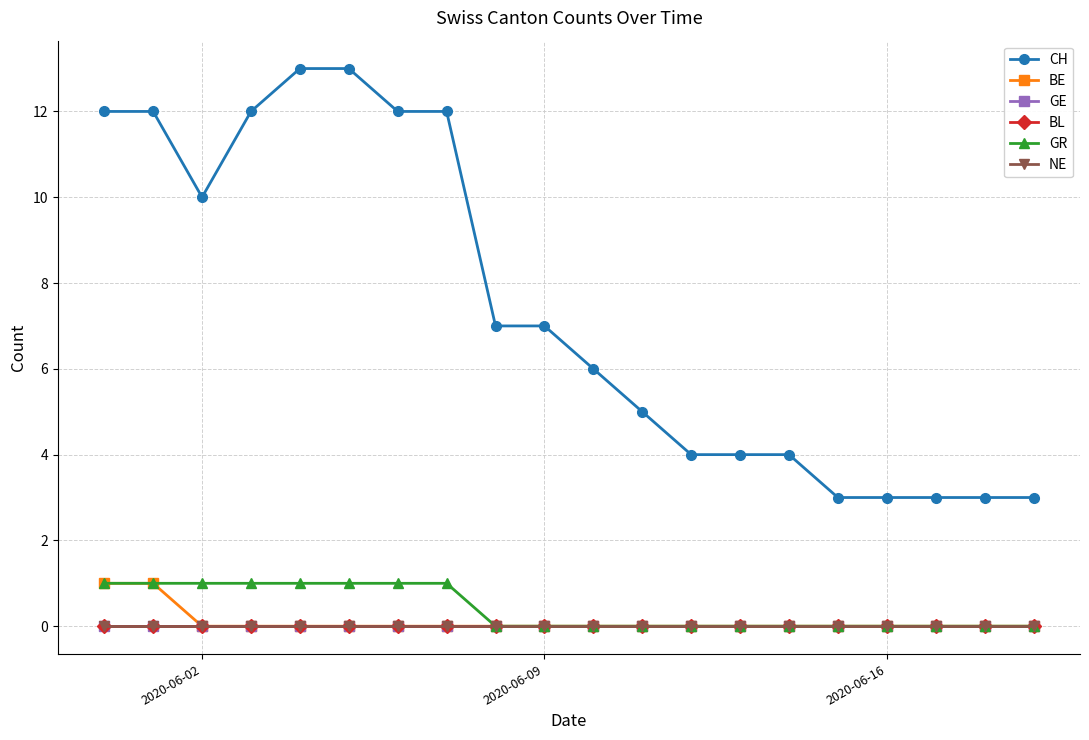

Is this an area chart (filled region under the line)?

No